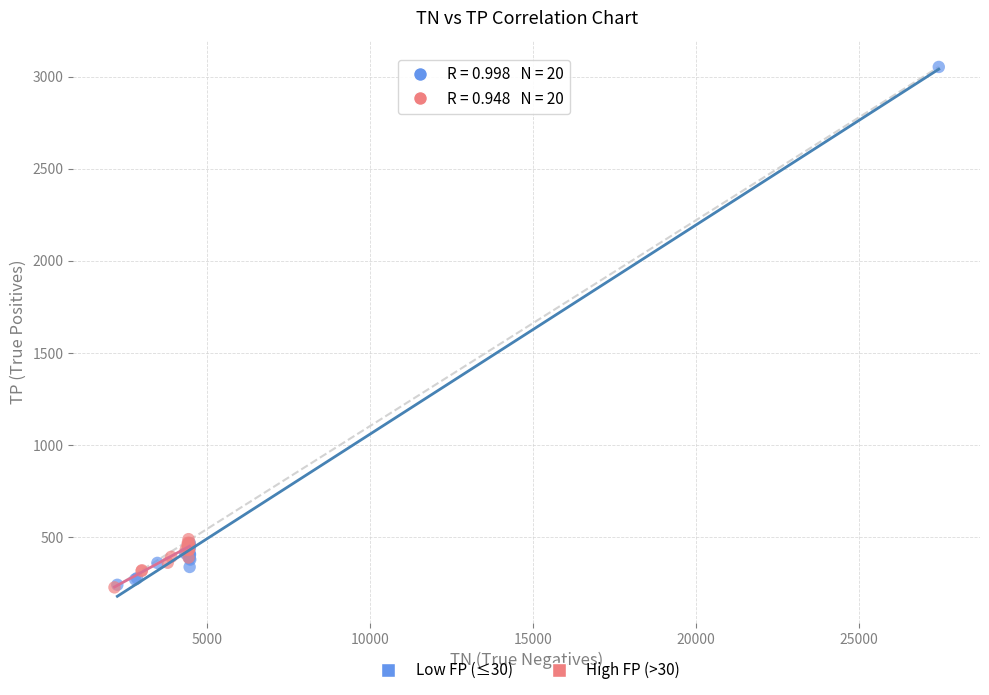

Which series reaches the maximum Y coordinate?

Low FP (≤30)